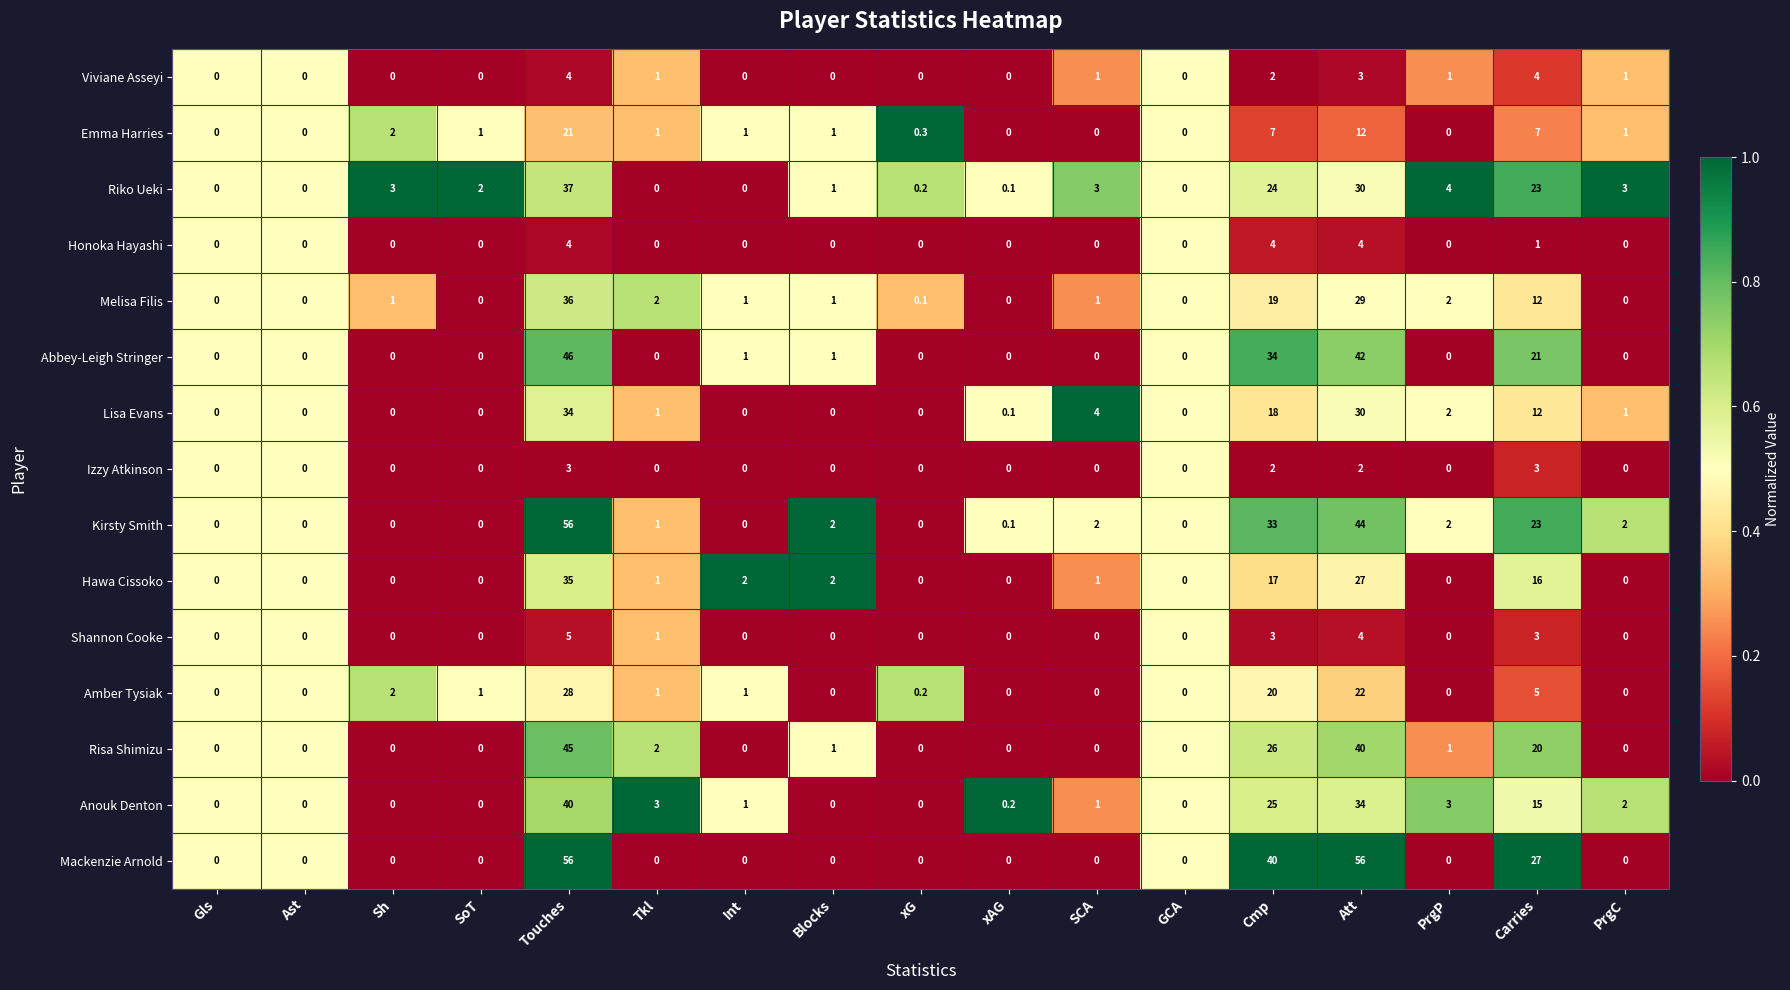

At how many categories does at least one series exceed 38?

3